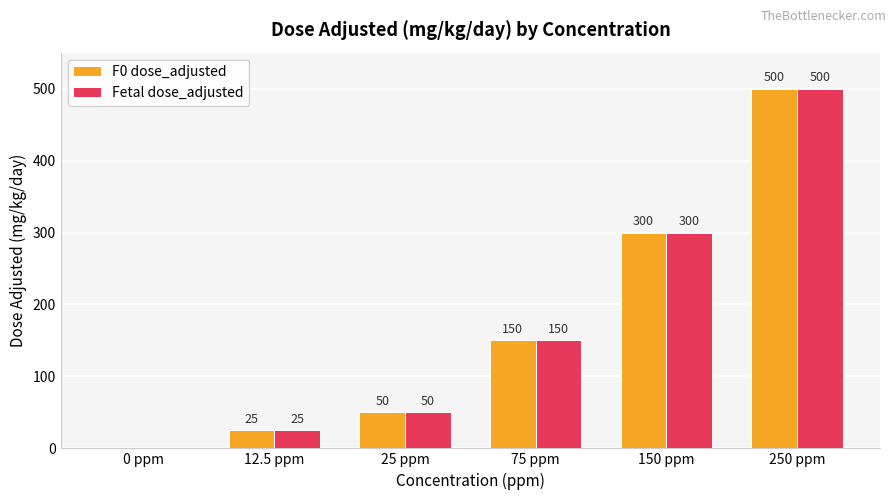

What is the total value across all series at 250 ppm?

1000